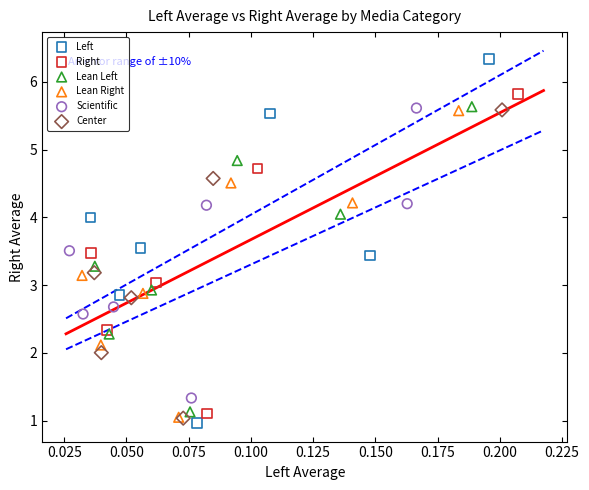

Which series reaches the maximum Y coordinate?

Left